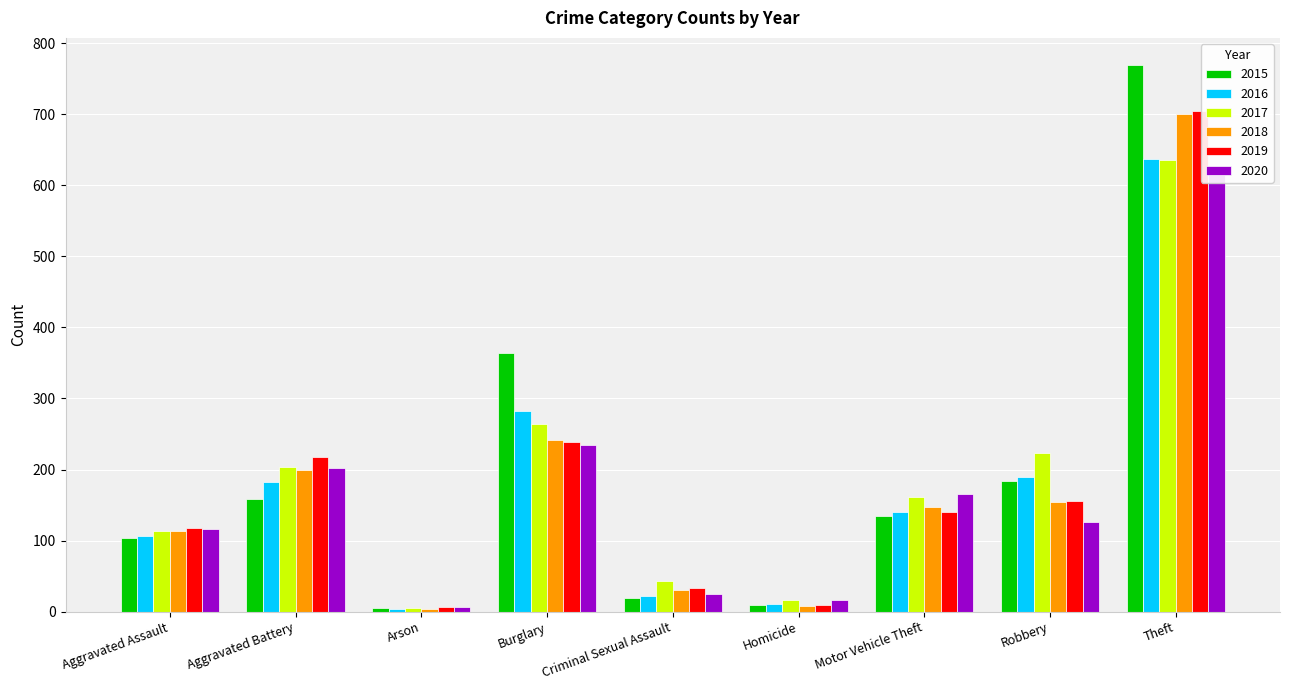

How many data points in 2015 are above 135?

4